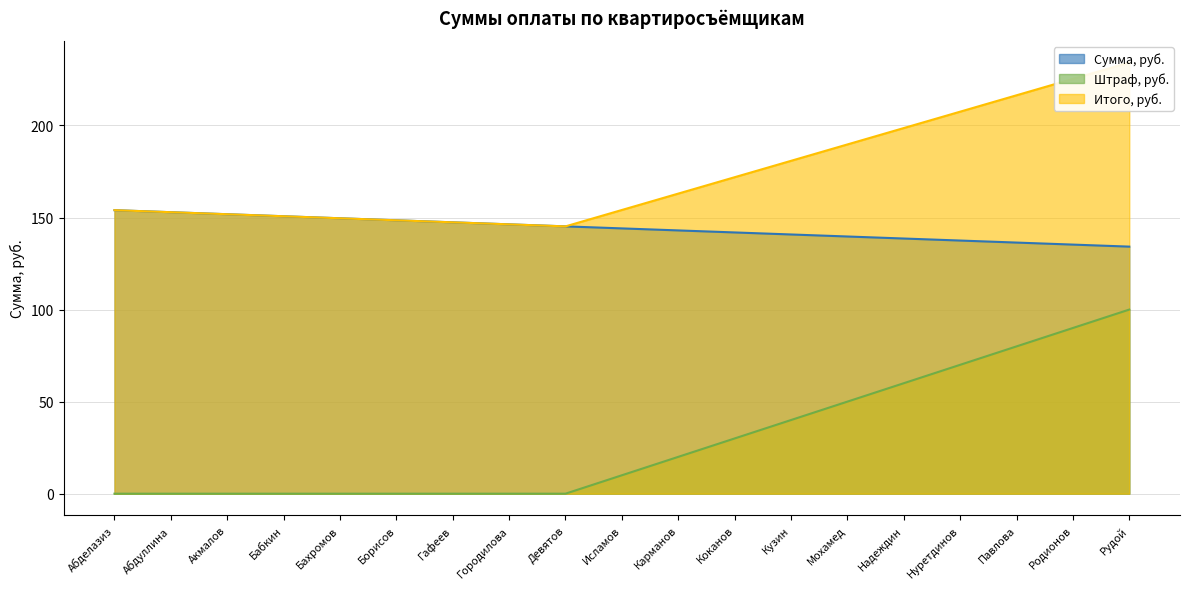

Between Бахромов and Девятов, which series saw the biggest shift?

Сумма, руб.